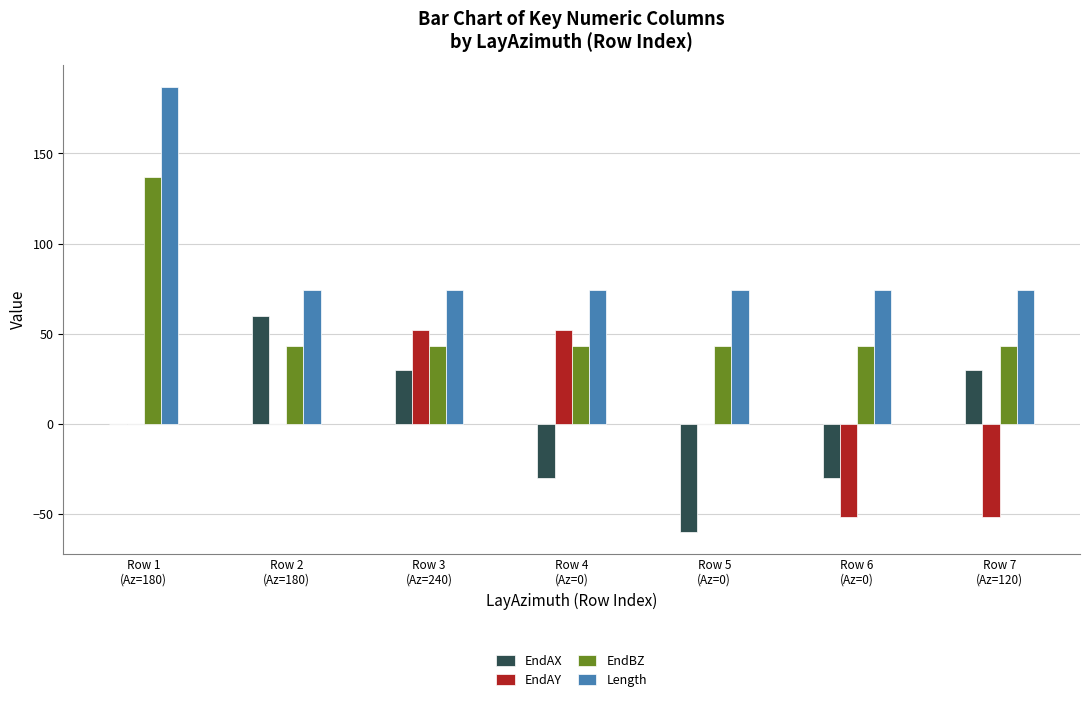

Where is EndAX nearest to the value 0?

Row 1
(Az=180)